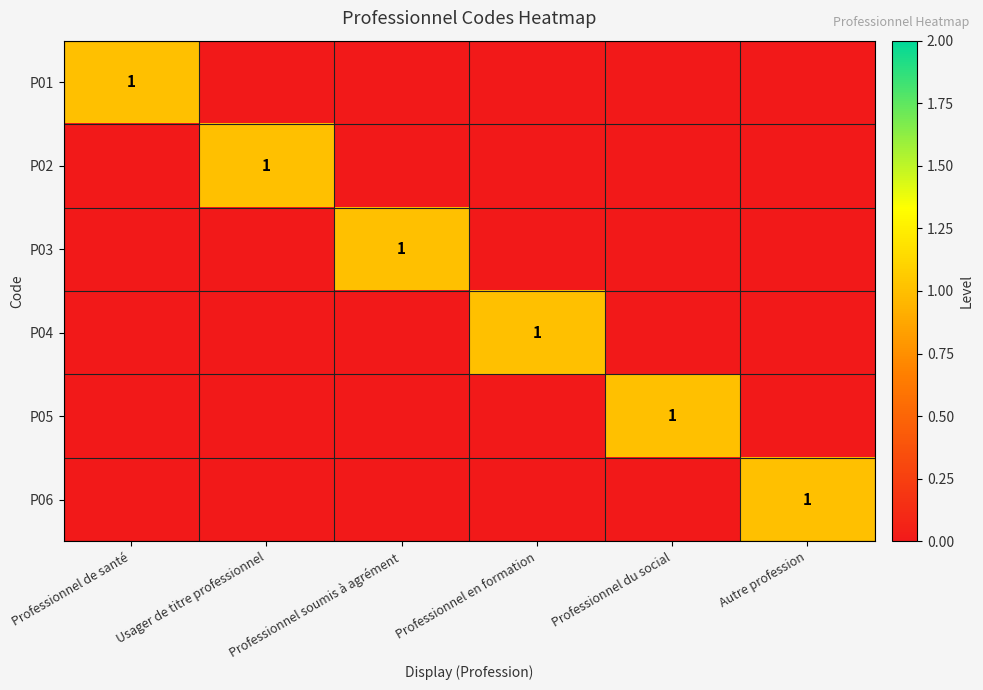

Is it true that P01 equals 1 at Professionnel de santé?

True